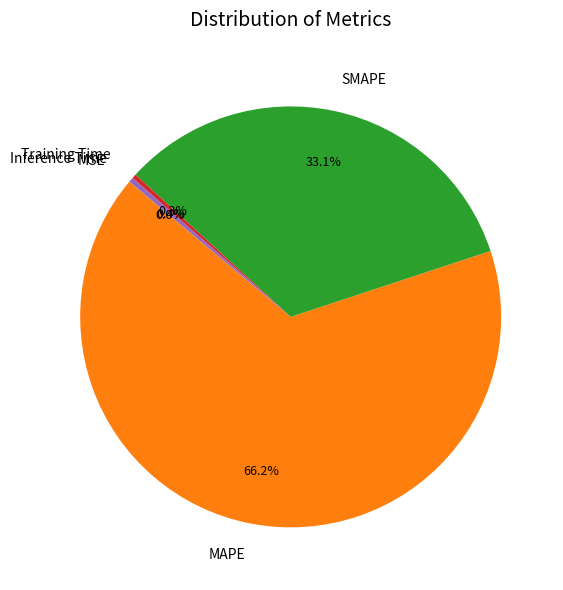

To the nearest percent, what portion does MAPE represent?

66%